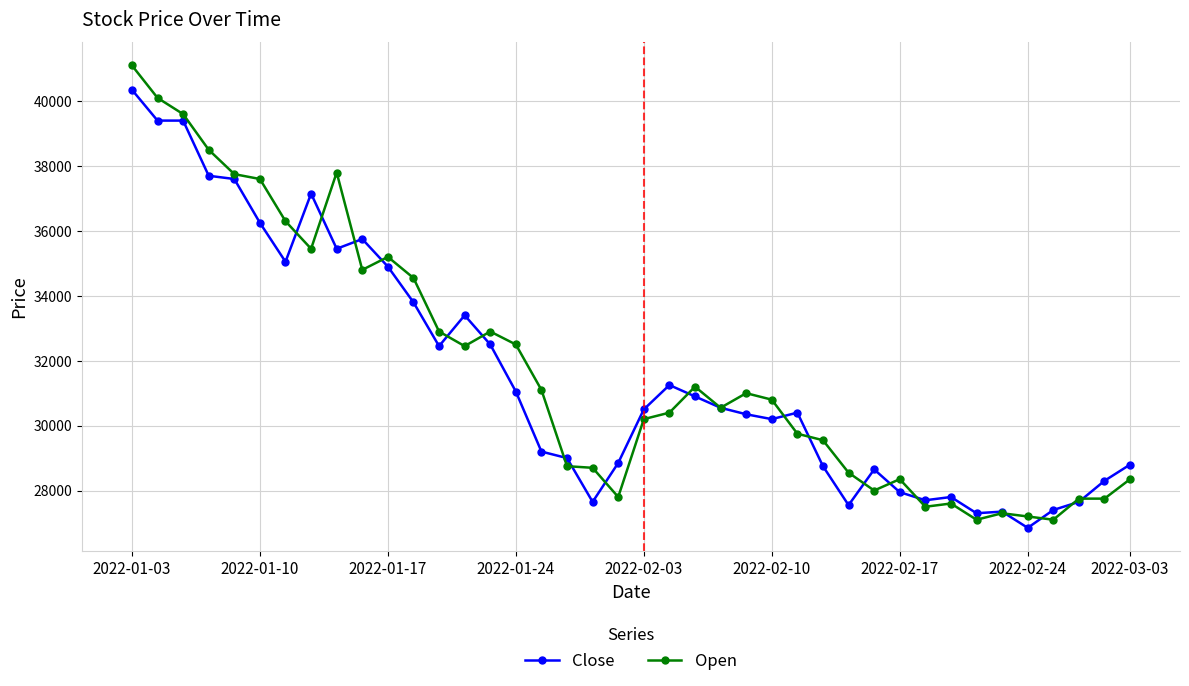

What is the value of the Close point at the 37th from the left?

27400